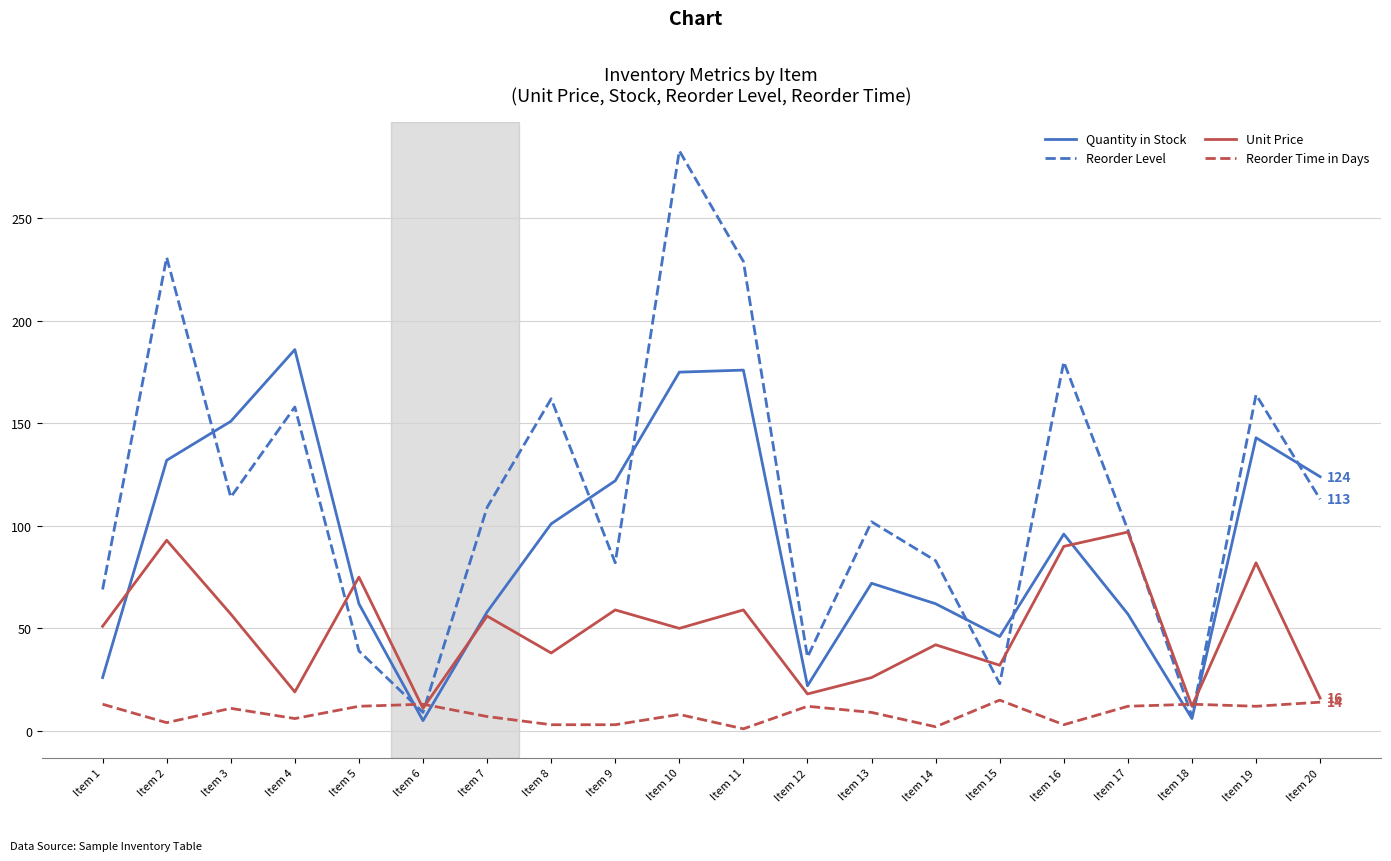

At which label does Reorder Time in Days first exceed 11?

Item 1